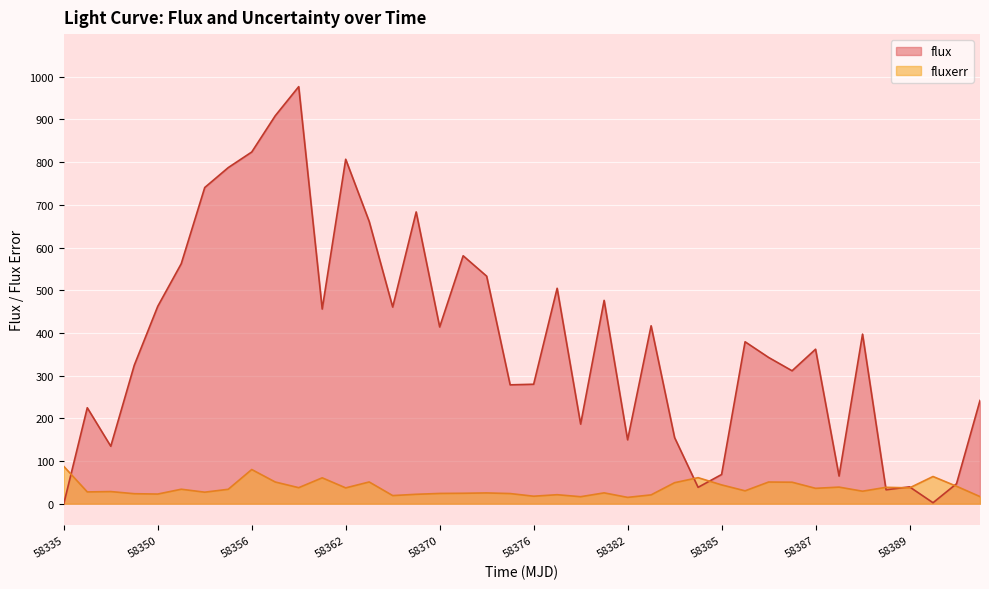

Which category has the lowest value in the flux series?

58335